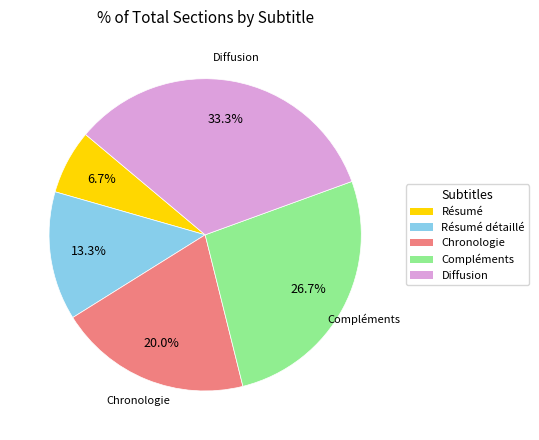

Is there any slice that represents more than half of the pie?

No